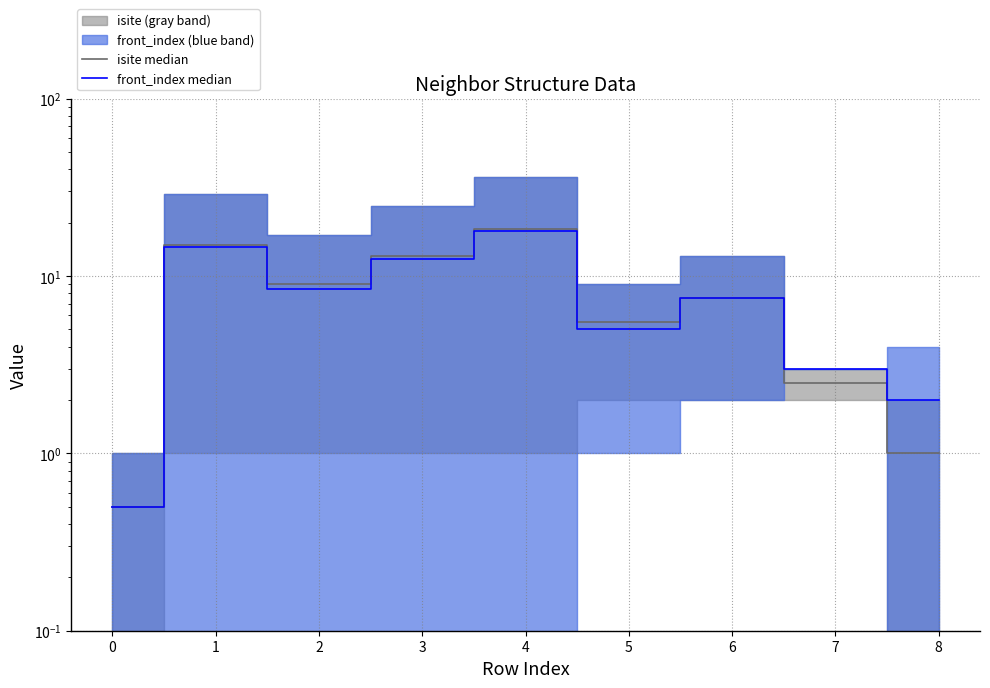

True or false: isite median has a value of 15.0 at 1.

True